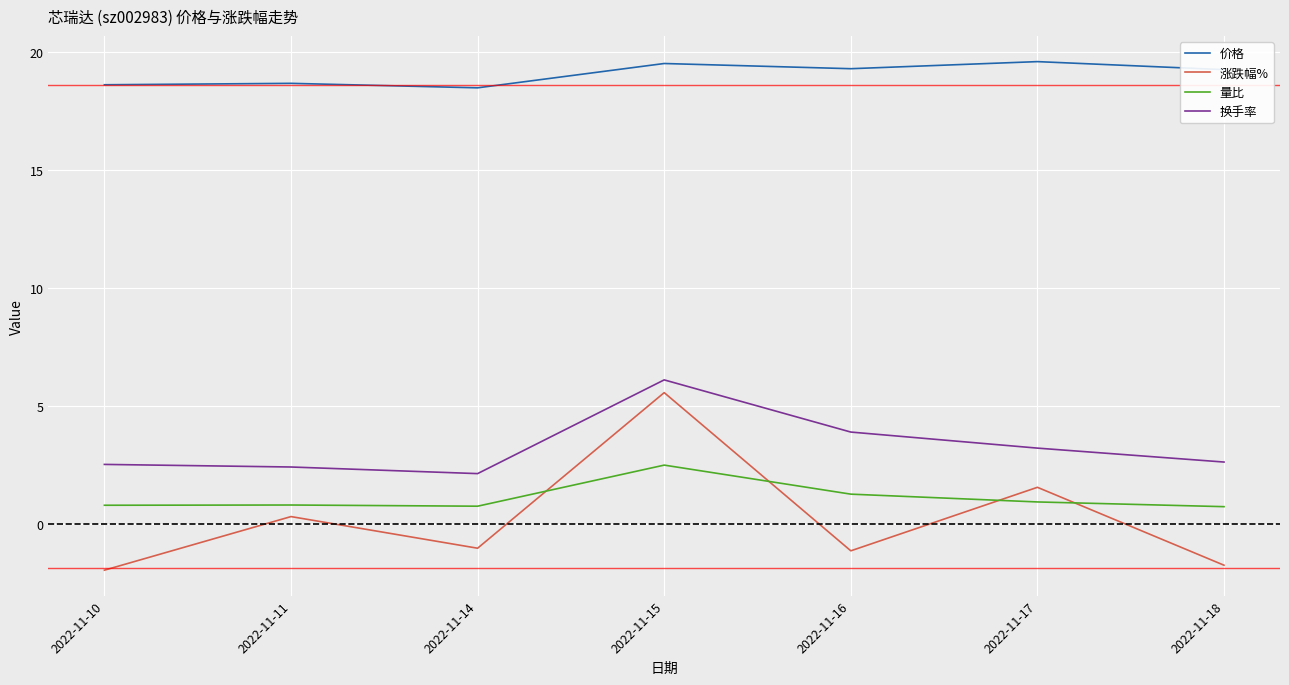

Which category has the highest value in the 涨跌幅% series?

2022-11-15